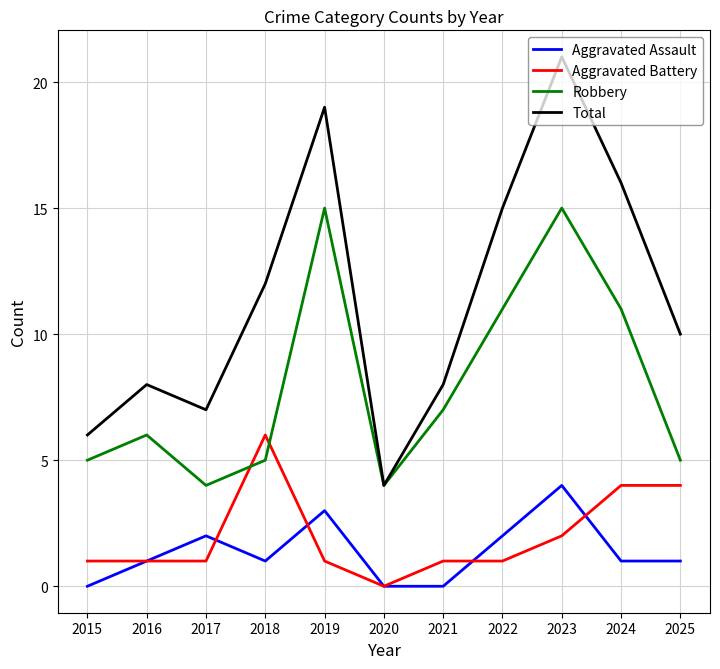

How many Aggravated Assault values are between 0 and 2?

9